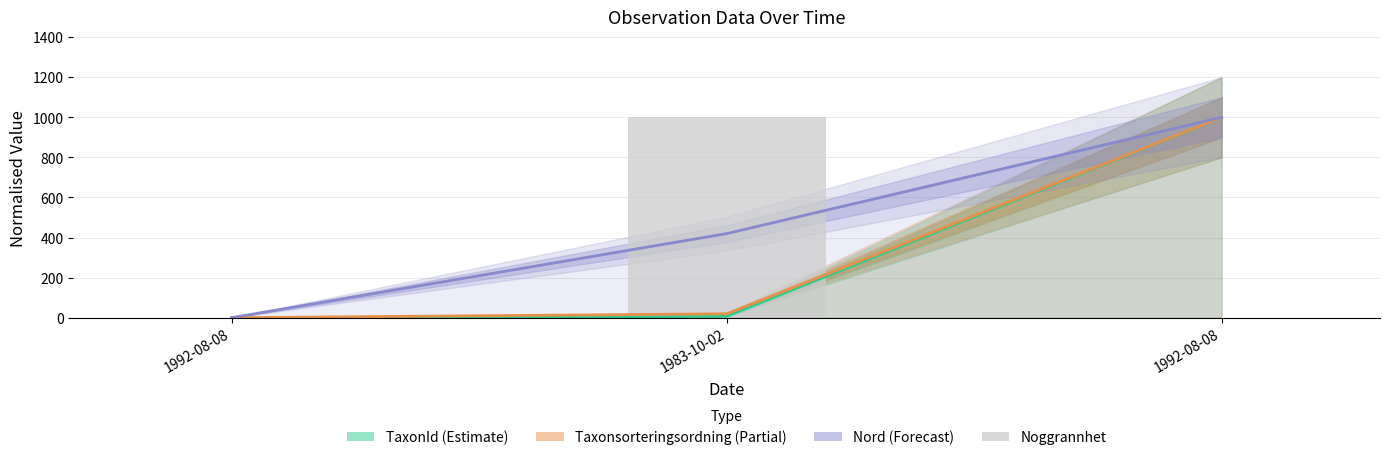

What is the spread (max minus min) of values at 1983-10-02?

993.4